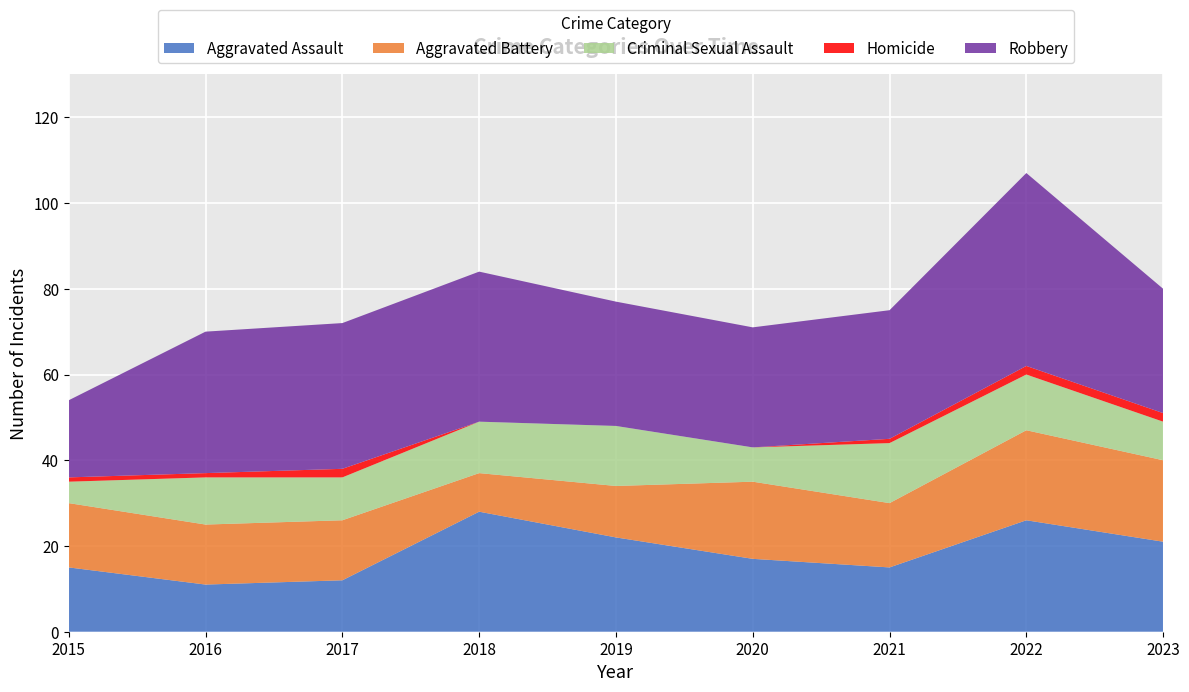

Reading left to right, list all the values displayed in this chart.

Aggravated Assault: 15	11	12	28	22	17	15	26	21
Aggravated Battery: 15	14	14	9	12	18	15	21	19
Criminal Sexual Assault: 5	11	10	12	14	8	14	13	9
Homicide: 1	1	2	0	0	0	1	2	2
Robbery: 18	33	34	35	29	28	30	45	29